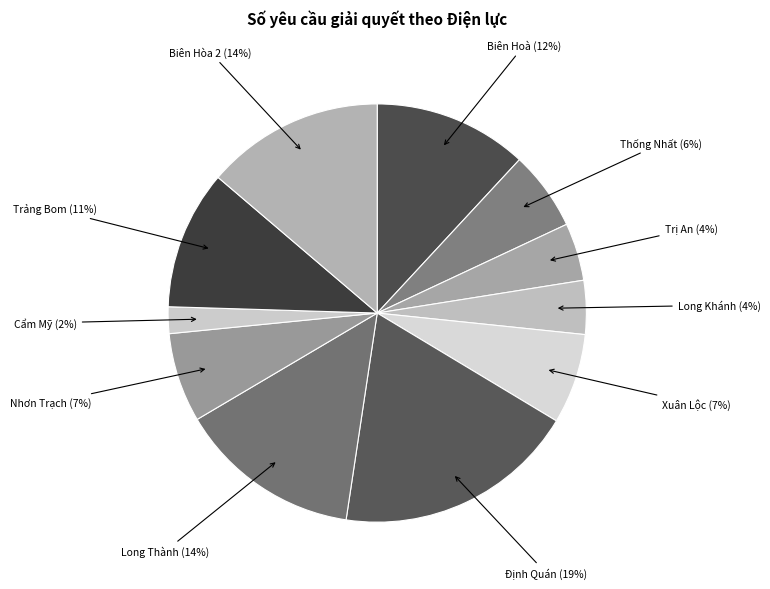

The Thống Nhất slice represents 17% of the pie. True or false?

False